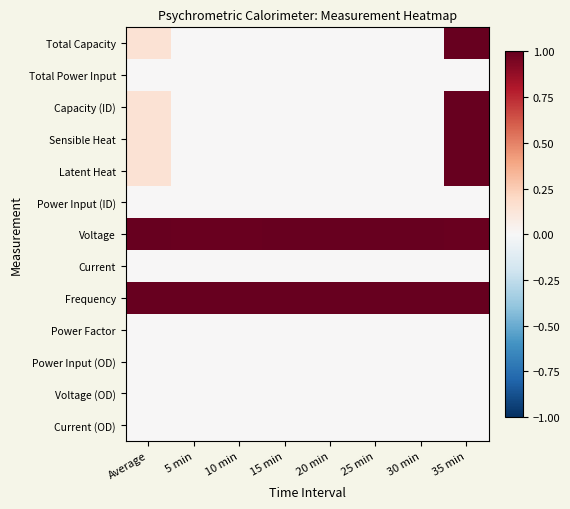

Reading left to right, extract all data points from this chart.

Total Capacity: Average=0.1	5 min=0.0	10 min=0.0	15 min=0.0	20 min=0.0	25 min=0.0	30 min=0.0	35 min=1.0
Total Power Input: Average=0.0	5 min=0.0	10 min=0.0	15 min=0.0	20 min=0.0	25 min=0.0	30 min=0.0	35 min=0.0
Capacity (ID): Average=0.1	5 min=0.0	10 min=0.0	15 min=0.0	20 min=0.0	25 min=0.0	30 min=0.0	35 min=1.0
Sensible Heat: Average=0.1	5 min=0.0	10 min=0.0	15 min=0.0	20 min=0.0	25 min=0.0	30 min=0.0	35 min=1.0
Latent Heat: Average=0.1	5 min=0.0	10 min=0.0	15 min=0.0	20 min=0.0	25 min=0.0	30 min=0.0	35 min=1.0
Power Input (ID): Average=0.0	5 min=0.0	10 min=0.0	15 min=0.0	20 min=0.0	25 min=0.0	30 min=0.0	35 min=0.0
Voltage: Average=1.0	5 min=1.0	10 min=1.0	15 min=1.0	20 min=1.0	25 min=1.0	30 min=1.0	35 min=1.0
Current: Average=0.0	5 min=0.0	10 min=0.0	15 min=0.0	20 min=0.0	25 min=0.0	30 min=0.0	35 min=0.0
Frequency: Average=1.0	5 min=1.0	10 min=1.0	15 min=1.0	20 min=1.0	25 min=1.0	30 min=1.0	35 min=1.0
Power Factor: Average=0.0	5 min=0.0	10 min=0.0	15 min=0.0	20 min=0.0	25 min=0.0	30 min=0.0	35 min=0.0
Power Input (OD): Average=0.0	5 min=0.0	10 min=0.0	15 min=0.0	20 min=0.0	25 min=0.0	30 min=0.0	35 min=0.0
Voltage (OD): Average=0.0	5 min=0.0	10 min=0.0	15 min=0.0	20 min=0.0	25 min=0.0	30 min=0.0	35 min=0.0
Current (OD): Average=0.0	5 min=0.0	10 min=0.0	15 min=0.0	20 min=0.0	25 min=0.0	30 min=0.0	35 min=0.0